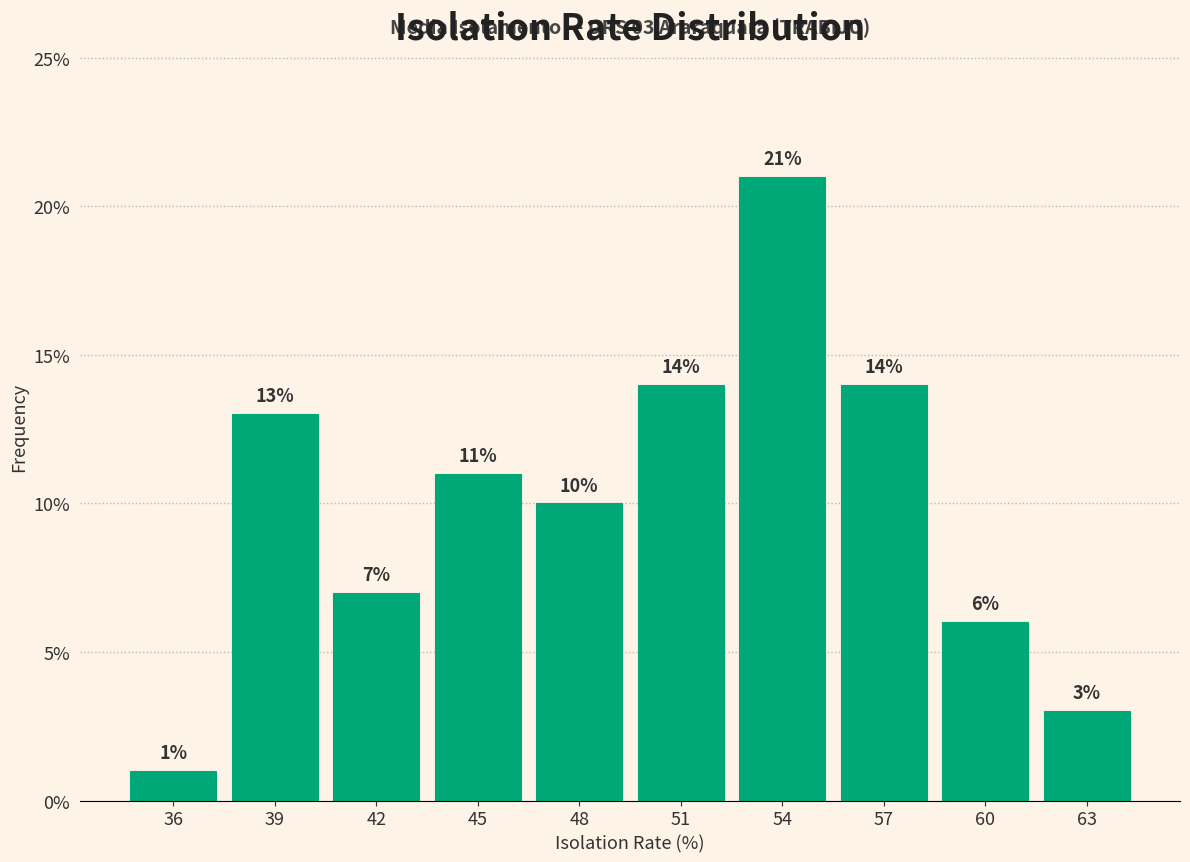

Reading right to left, extract all data points from this chart.

3.0	6.0	14.0	21.0	14.0	10.0	11.0	7.0	13.0	1.0